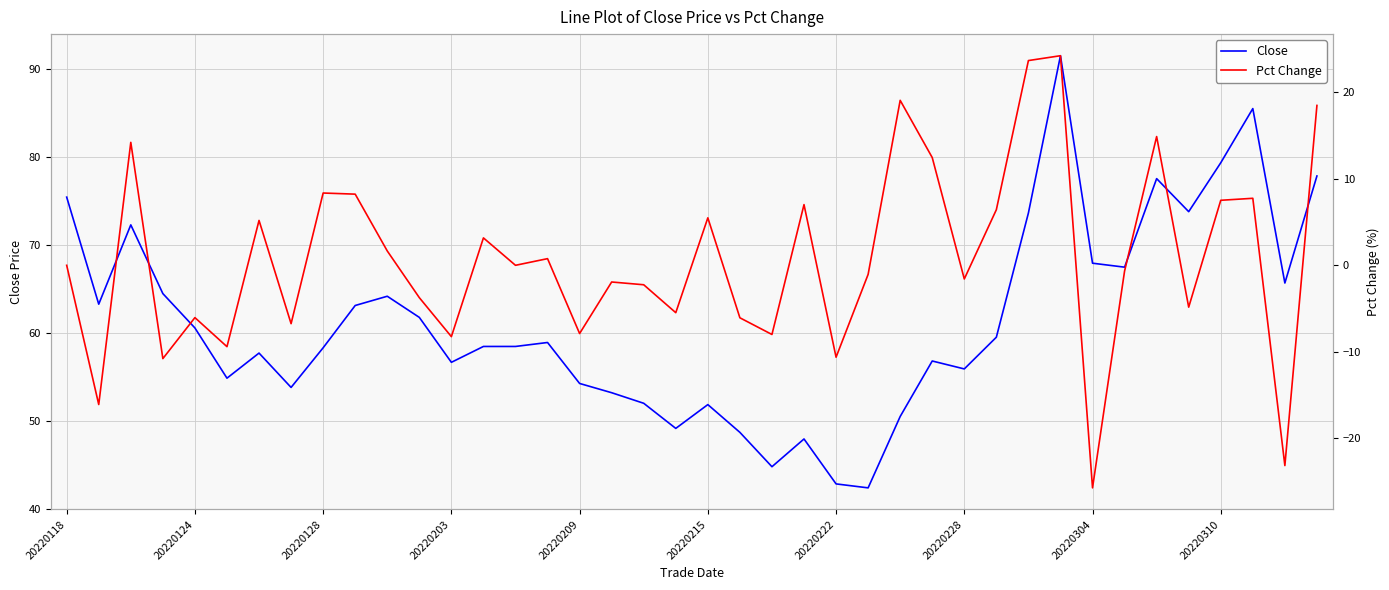

The Close series shows 42.9 at 20220222. True or false?

True